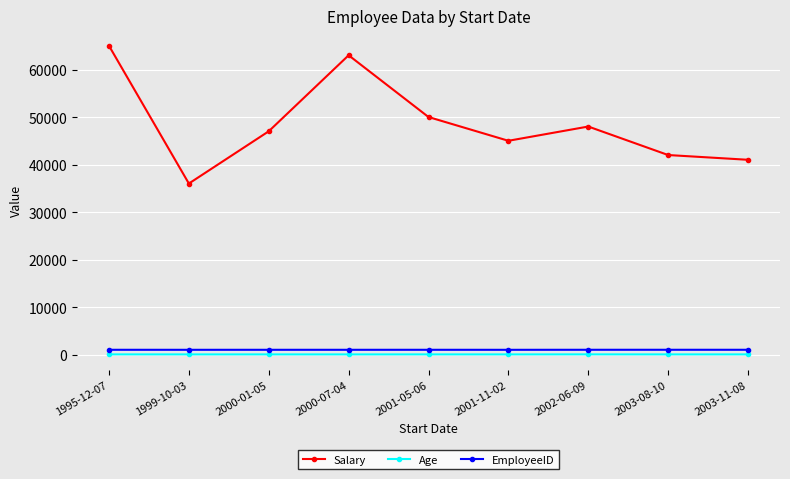

Which series has the widest spread of values?

Salary